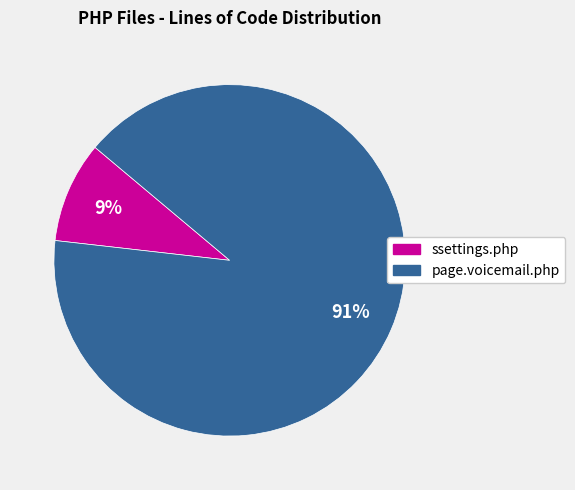

Which slice is the largest?

page.voicemail.php